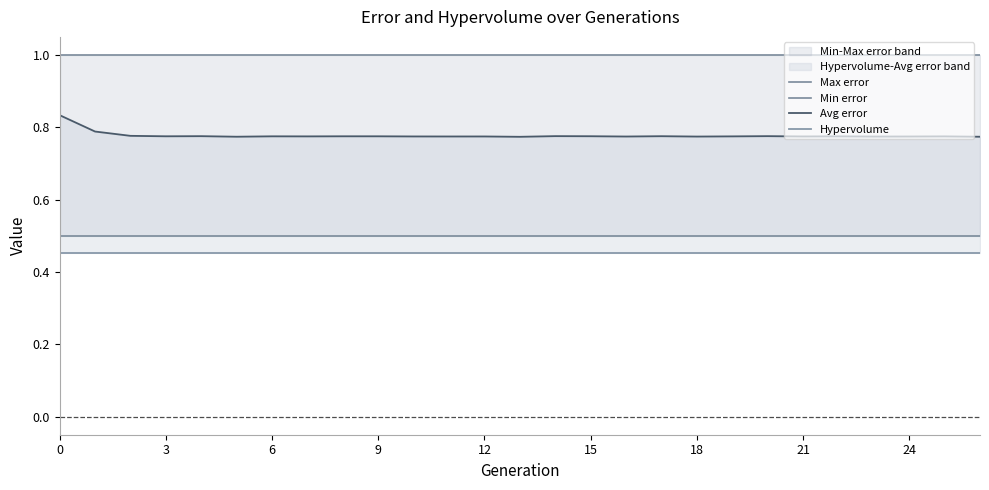

How many lines are shown in the chart?

4